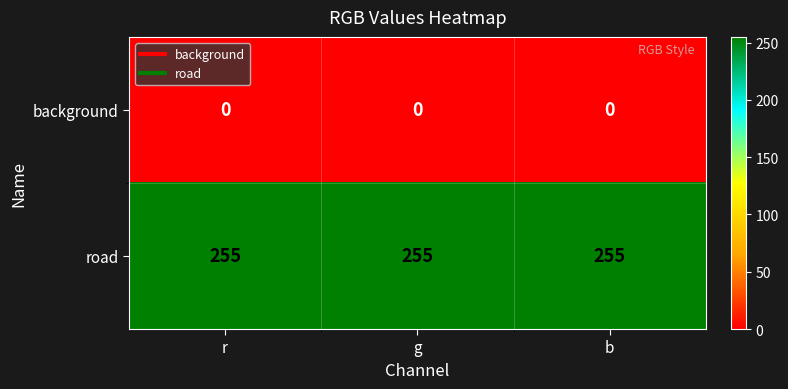

List the series in order of their peak value, highest first.

road, background